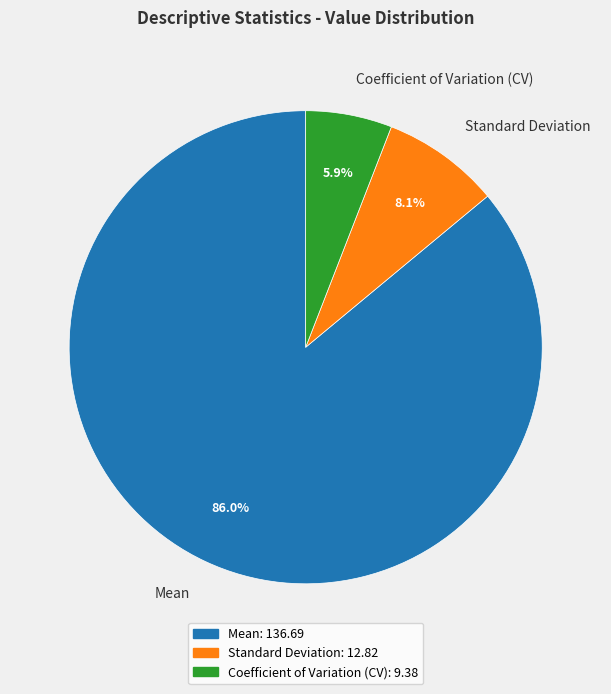

What is the ratio of the value at Mean to the value at Coefficient of Variation (CV)?

14.6